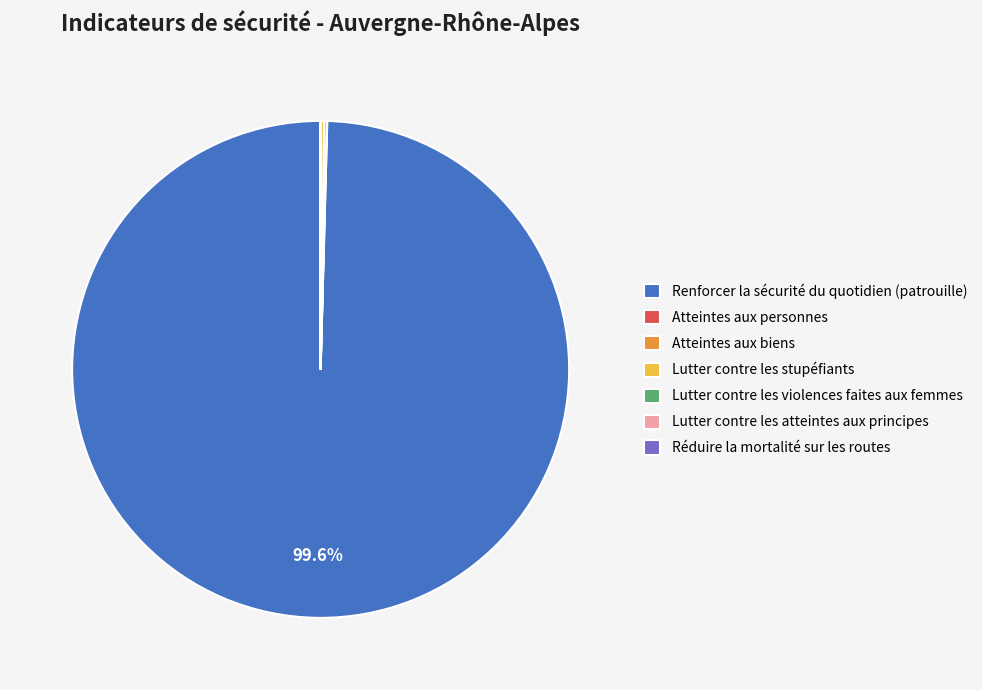

Which category has the biggest portion of the pie?

Renforcer la sécurité du quotidien (patrouille)